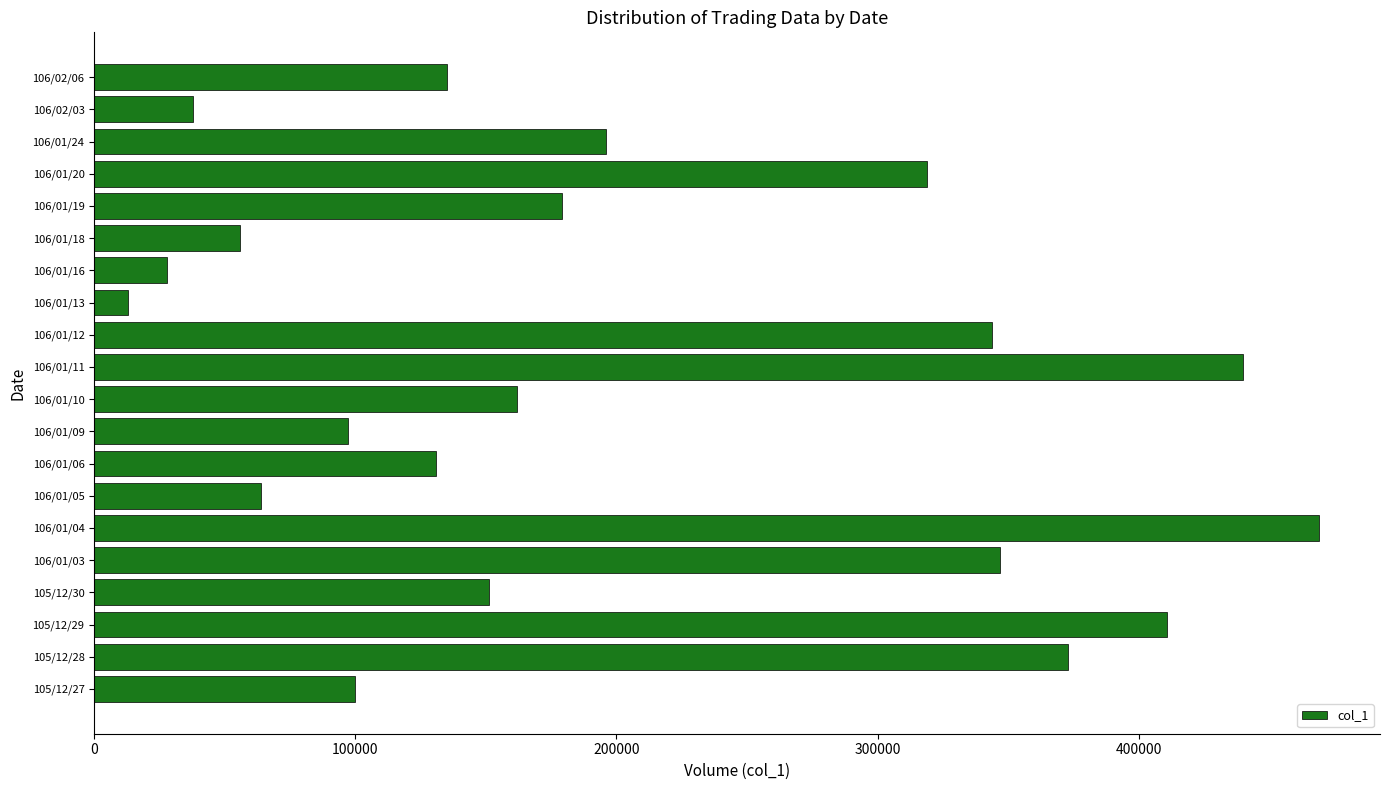

Where is the data nearest to the value 241000?

106/01/24